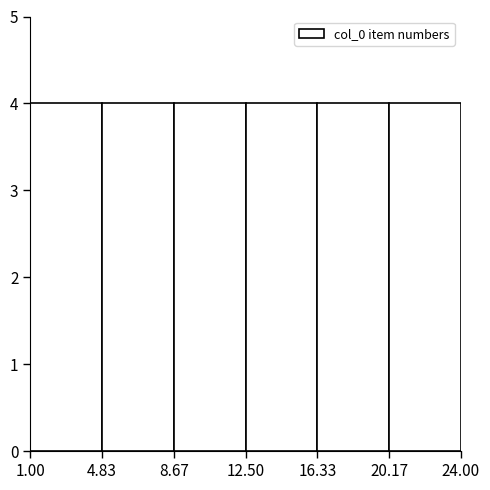

Reading left to right, list every bar in this chart as the range it spans on the x-axis followed by its height. The values are not printed on the chart, so give them approximately, as read against the axis.

1.00 to 4.83: 4
4.83 to 8.67: 4
8.67 to 12.50: 4
12.50 to 16.33: 4
16.33 to 20.17: 4
20.17 to 24.00: 4